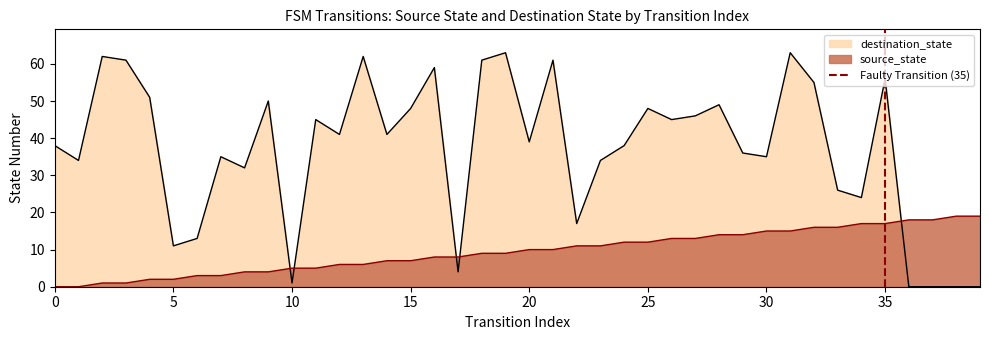

How many times do source_state and destination_state cross each other?

5